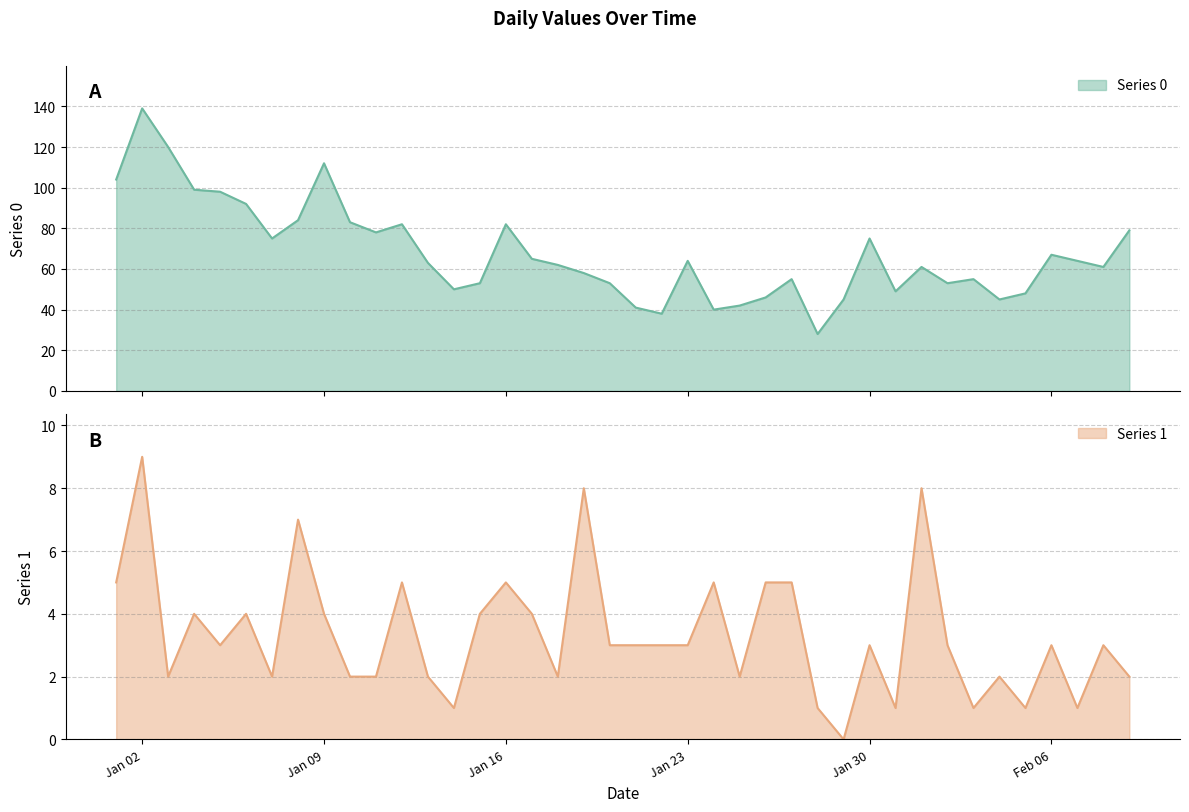

What is the lowest value of the Series 0 series?

28